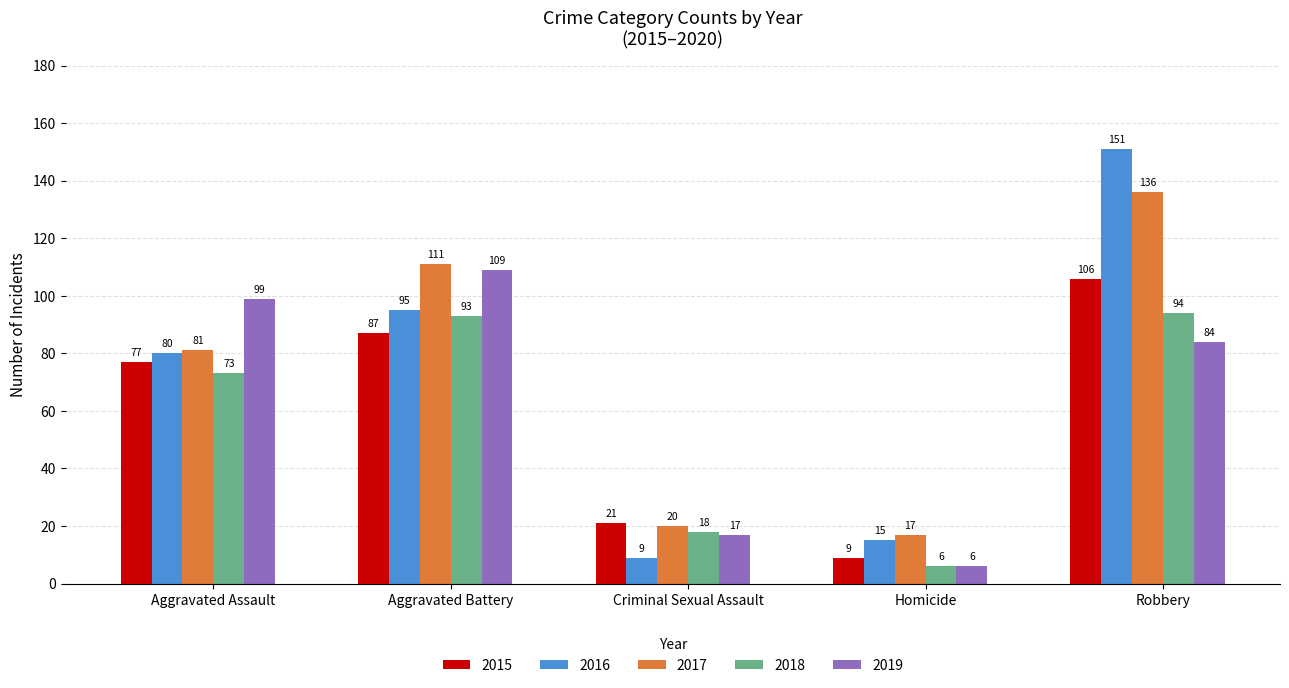

What is the total value across all series at Criminal Sexual Assault?

85